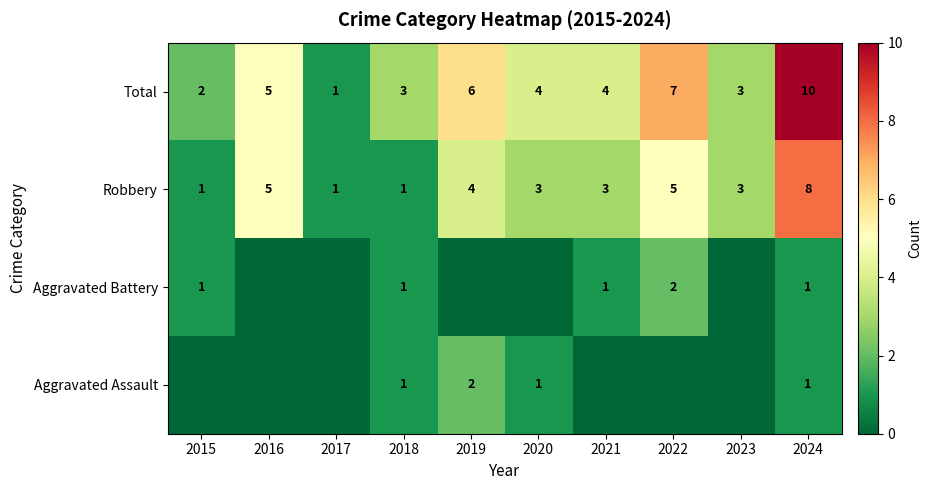

What is the difference between the Robbery values at 2015 and 2023?

2